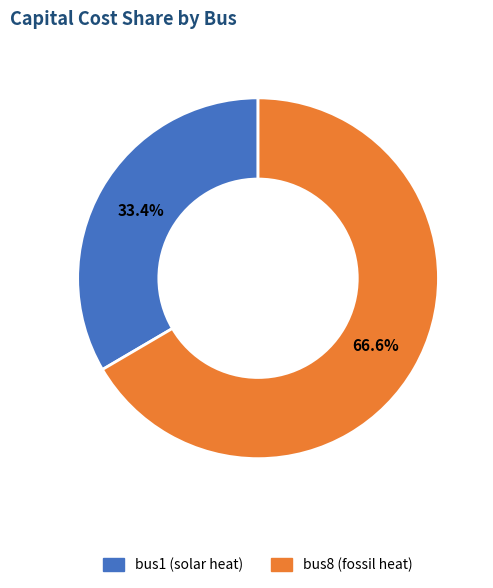

Is there a majority slice in this chart?

Yes